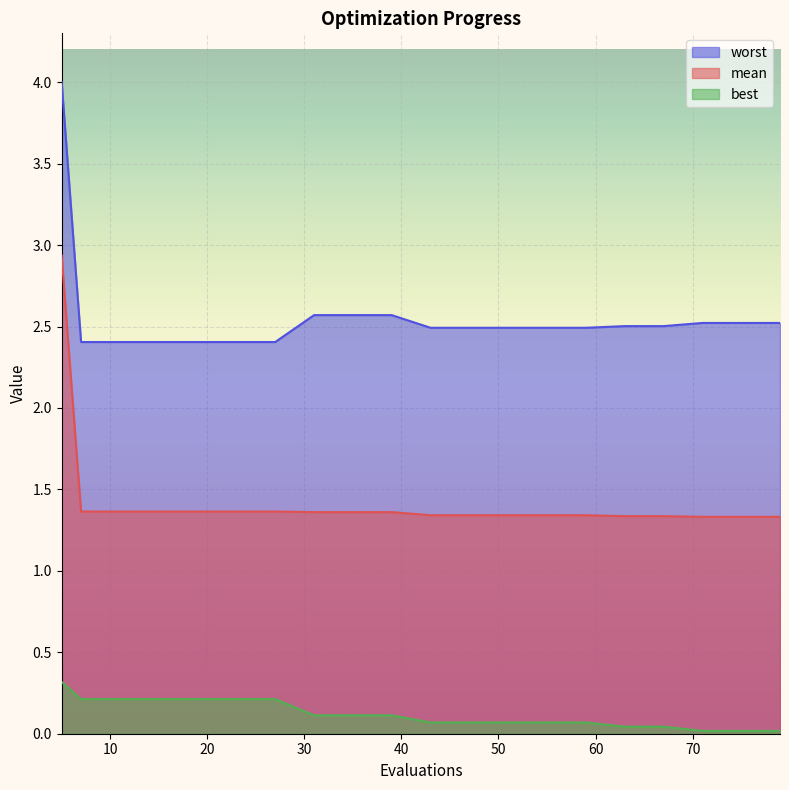

True or false: best and mean intersect in this chart.

False